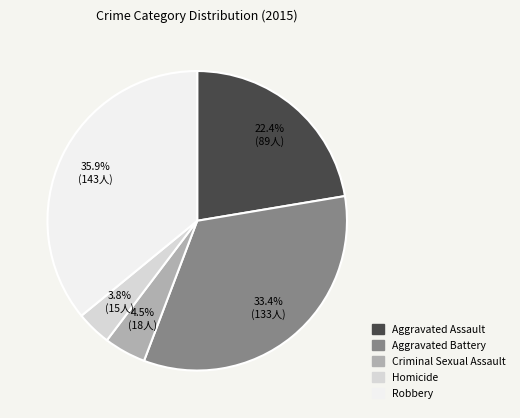

Does Aggravated Battery account for over 50% of the chart?

No